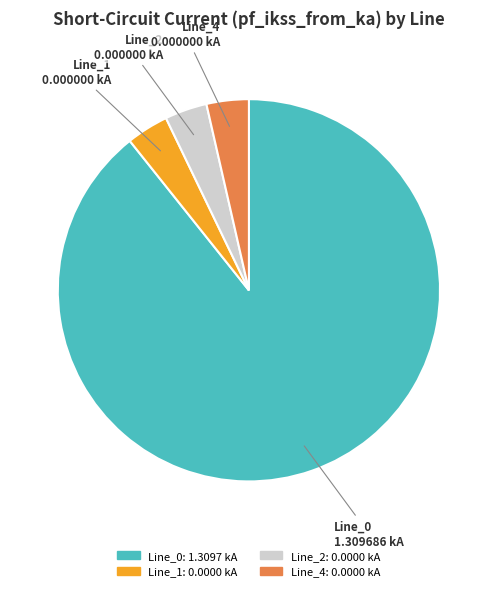

Which category has the biggest portion of the pie?

Line_0